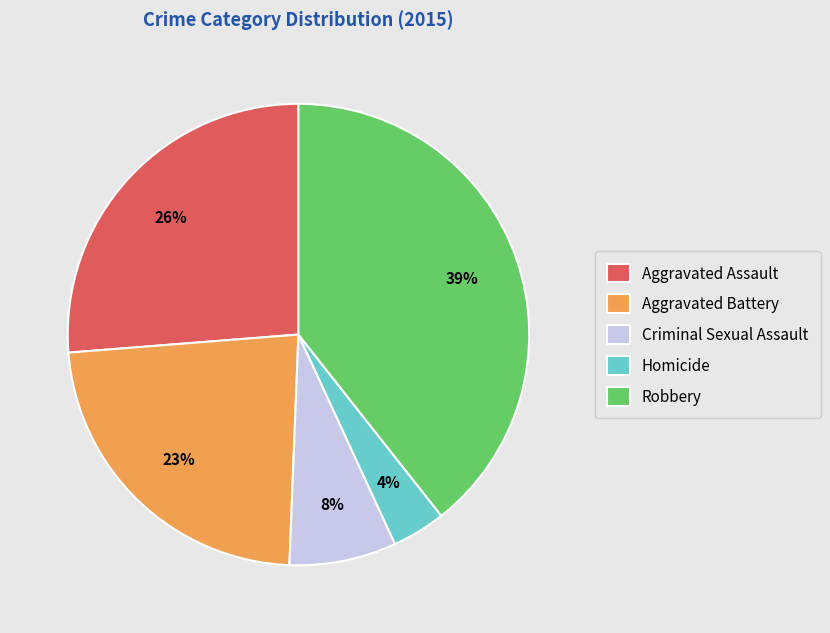

To the nearest percent, what is the average slice percentage?

20%